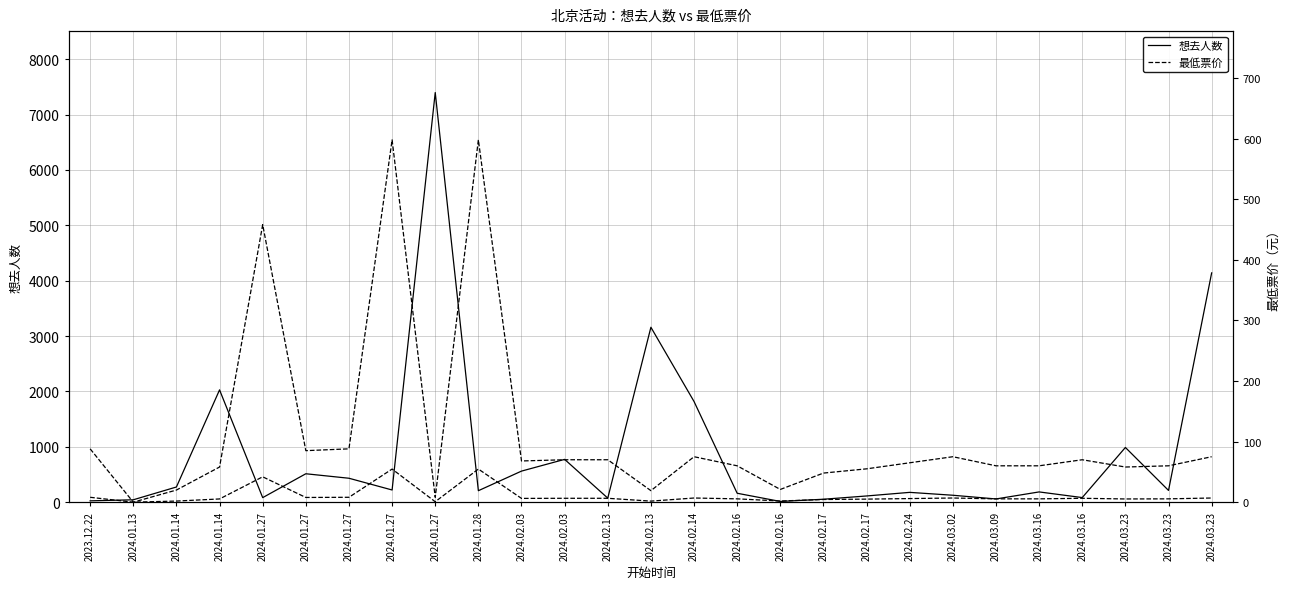

Rank the series by their average value, from lowest to highest.

最低票价, 想去人数